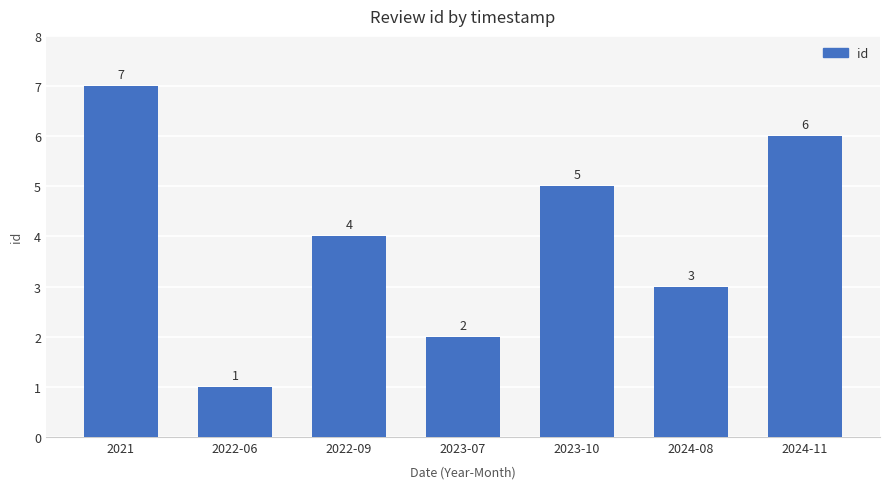

List the labels in order of value, smallest first.

2022-06, 2023-07, 2024-08, 2022-09, 2023-10, 2024-11, 2021